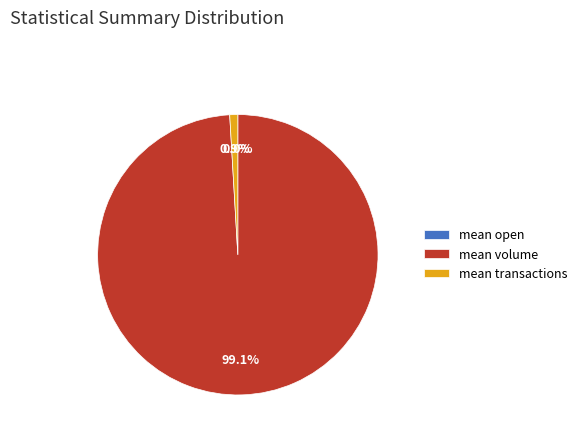

Does mean volume represent more than half of the total?

Yes